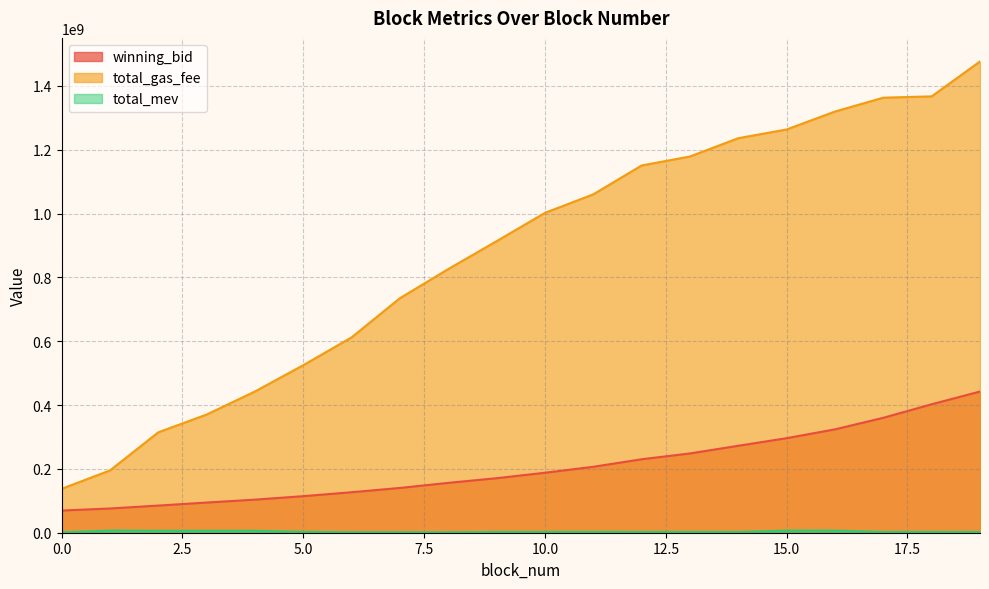

What is the total value across all series at 14?

1511078855.5